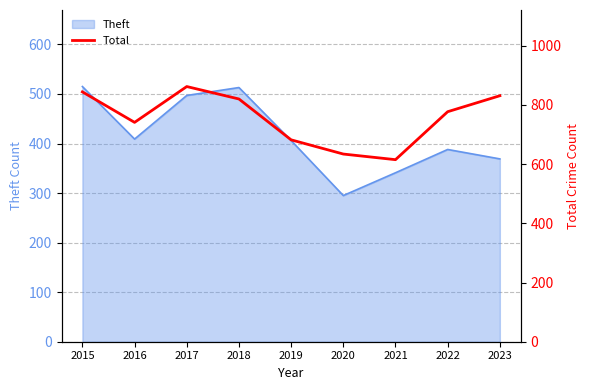

True or false: Theft has a value of 599 at 2022.

False